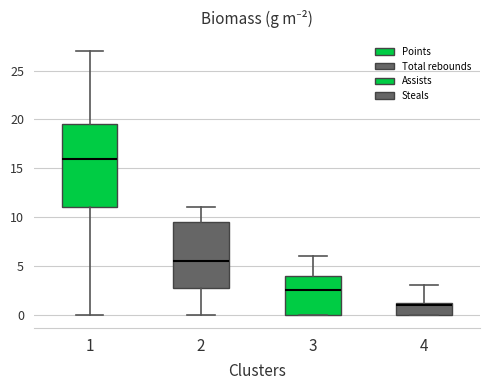

Reading left to right, transcribe this box plot: for each box, give where its median line is, the range the box spans, and where its two whiskers end, as read against the y-axis. The values are not printed on the chart, so give them approximately, as read against the axis.

1: median 16.0, box 11.0 to 19.5, whiskers 0.0 to 27.0
2: median 5.5, box 3.0 to 9.5, whiskers 0.0 to 11.0
3: median 2.5, box 0.0 to 4.0, whiskers 0.0 to 6.0
4: median 1.0, box 0.0 to 1.5, whiskers 0.0 to 3.0